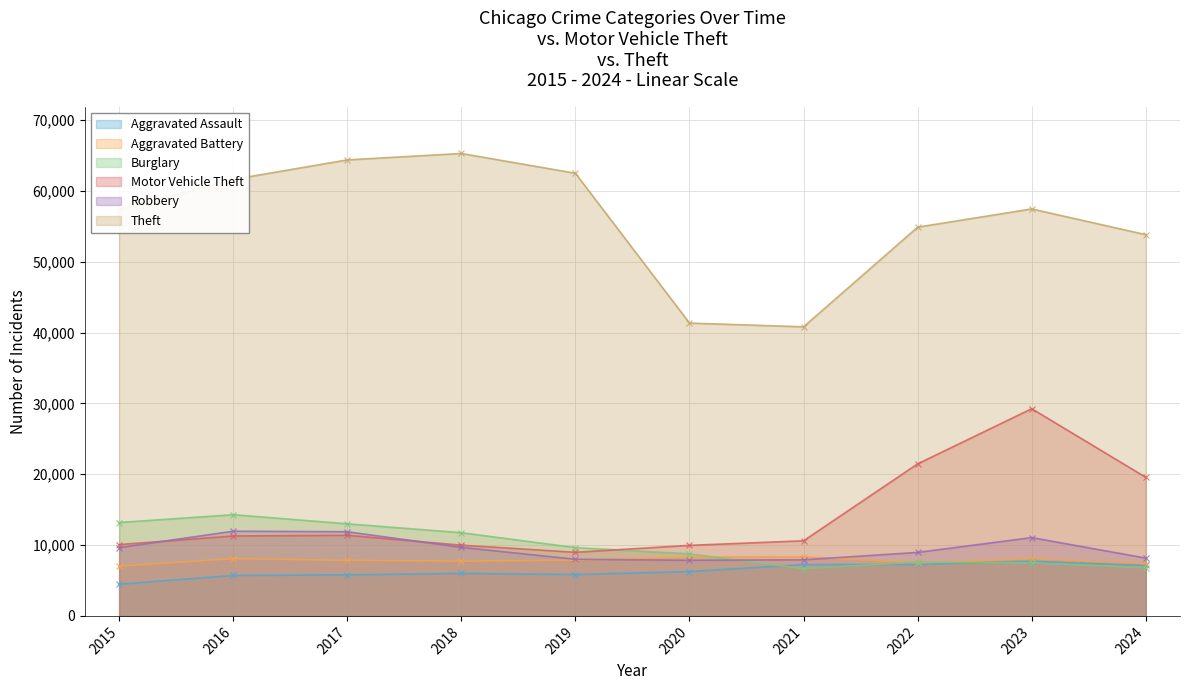

Reading left to right, transcribe all the data shown in this chart.

Aggravated Assault: 2015=4480	2016=5713	2017=5793	2018=6002	2019=5841	2020=6265	2021=7242	2022=7280	2023=7710	2024=7126
Aggravated Battery: 2015=7019	2016=8086	2017=7845	2018=7735	2019=7858	2020=8321	2021=8347	2022=7491	2023=8078	2024=7385
Burglary: 2015=13184	2016=14289	2017=13001	2018=11747	2019=9638	2020=8758	2021=6662	2022=7592	2023=7481	2024=6774
Motor Vehicle Theft: 2015=10068	2016=11285	2017=11380	2018=9985	2019=8978	2020=9959	2021=10604	2022=21463	2023=29252	2024=19563
Robbery: 2015=9638	2016=11960	2017=11880	2018=9681	2019=7995	2020=7855	2021=7920	2022=8963	2023=11053	2024=8161
Theft: 2015=57351	2016=61623	2017=64386	2018=65290	2019=62495	2020=41343	2021=40816	2022=54887	2023=57461	2024=53826